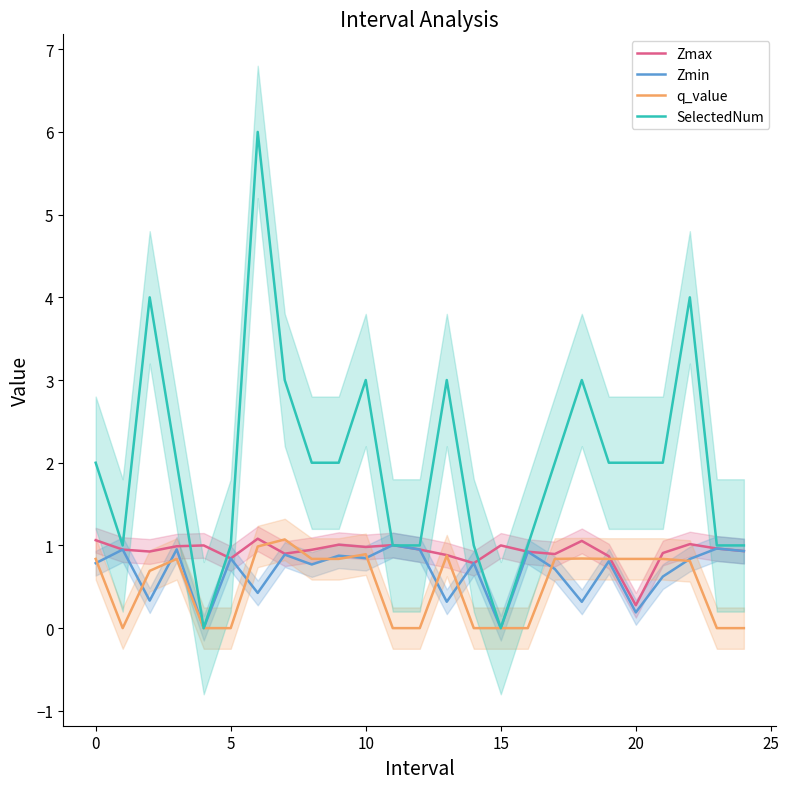

How many lines are shown in the chart?

4